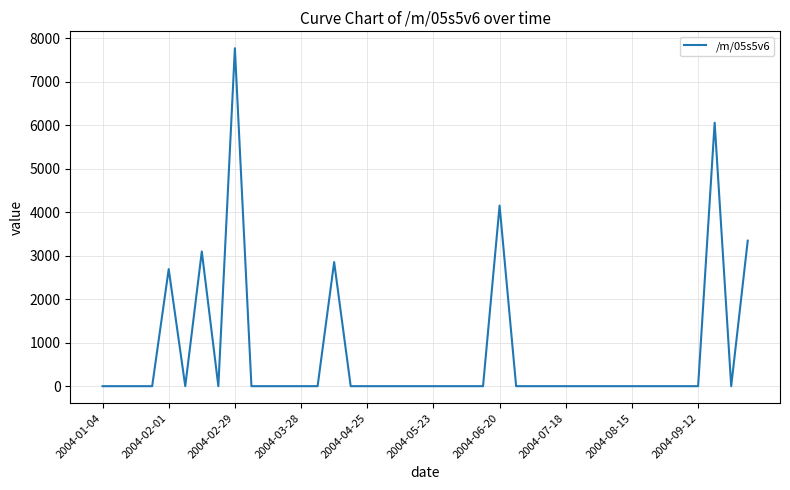

What is the greatest value displayed?

7771.1